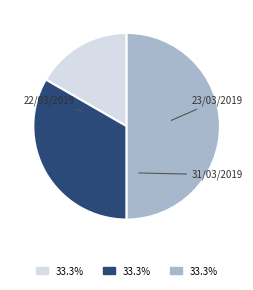

Is there any slice that represents more than half of the pie?

No